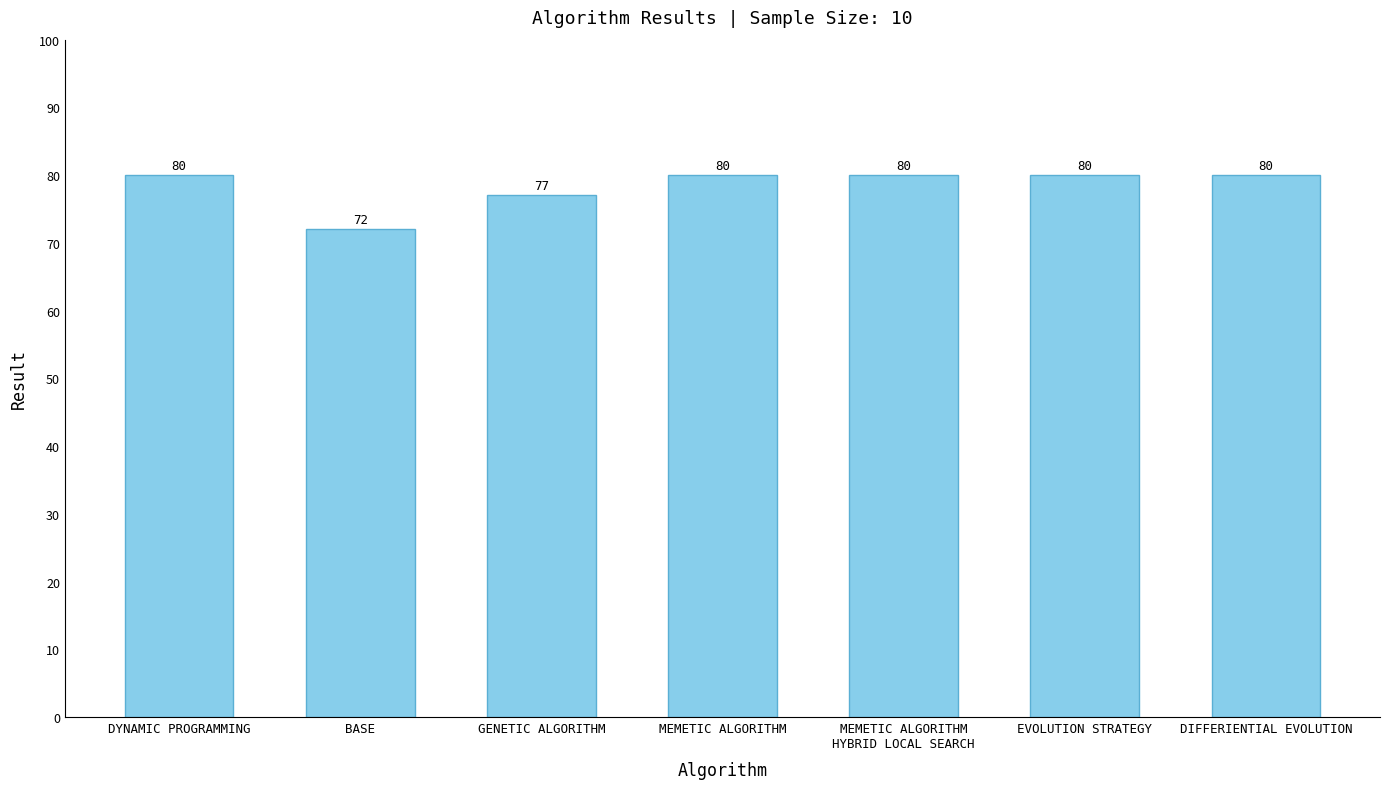

Which category has the lowest value across all series?

BASE